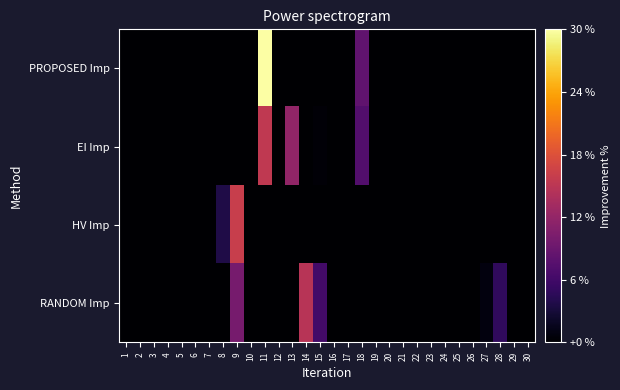

Which series has the largest total across all categories?

PROPOSED Imp